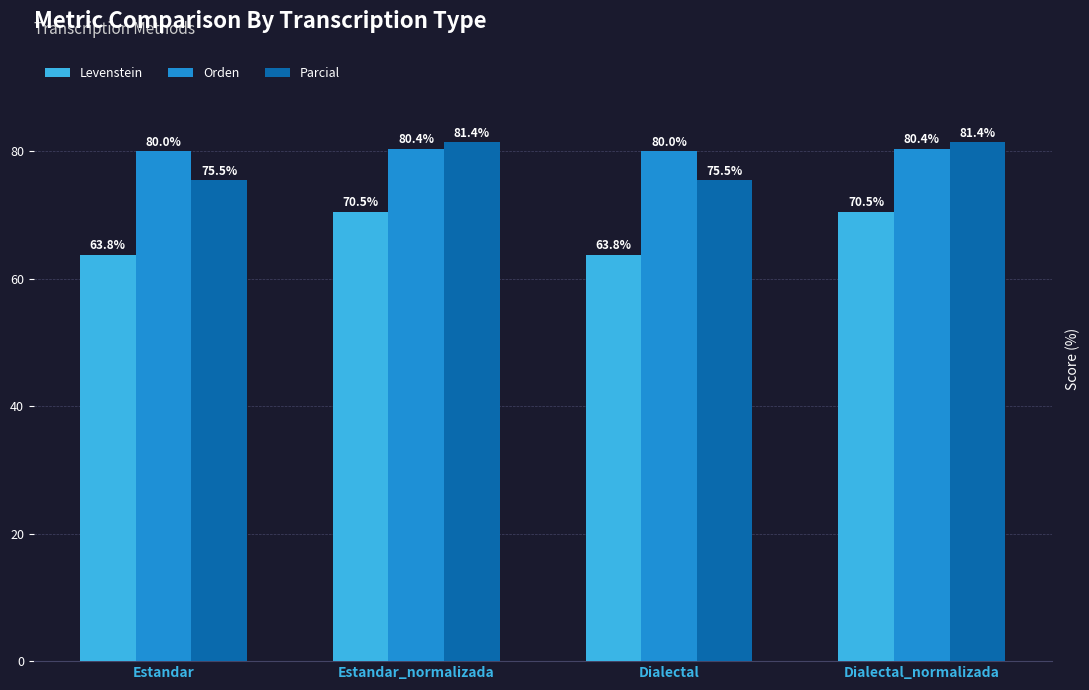

What value does the Levenstein series have at Estandar?

63.8